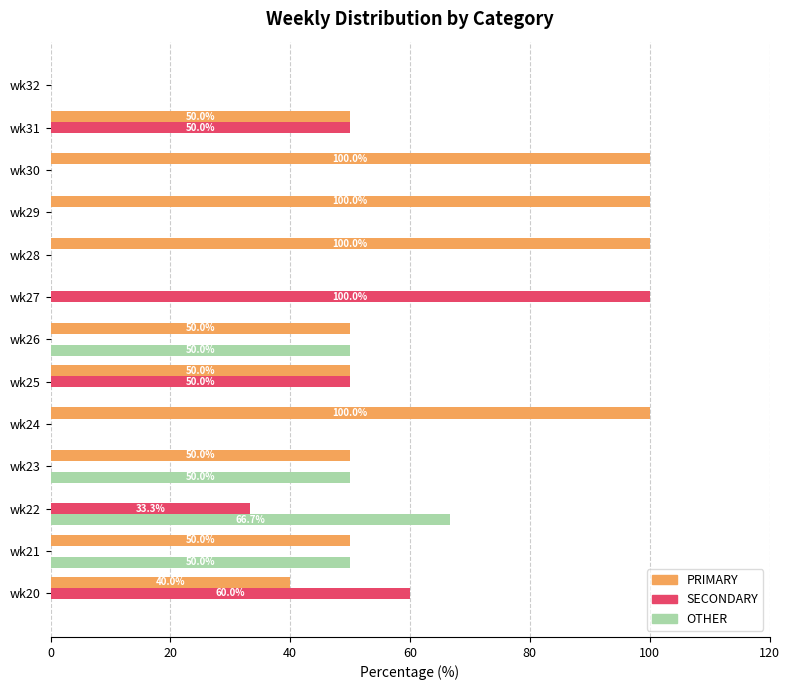

Which series changed the most between wk28 and wk32?

PRIMARY